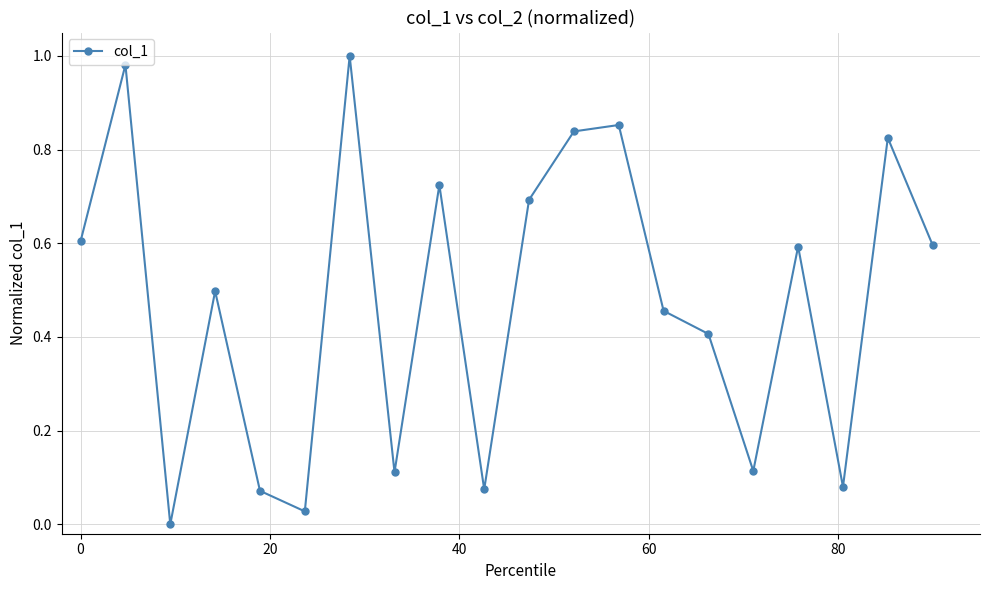

True or false: the data has more than 0 interior local peaks.

True